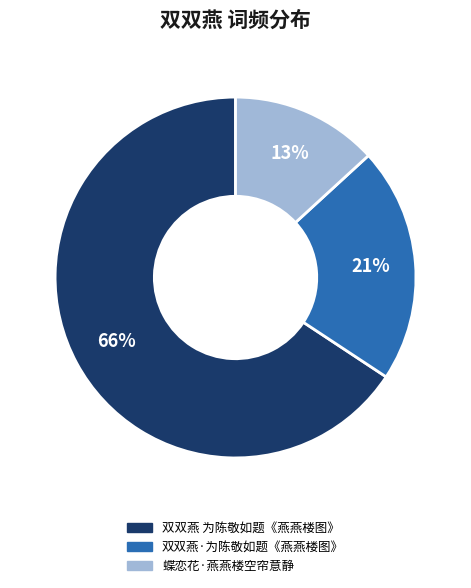

Rank the categories by value from highest to lowest.

双双燕 为陈敬如题《燕燕楼图》, 双双燕·为陈敬如题《燕燕楼图》, 蝶恋花·燕燕楼空帘意静